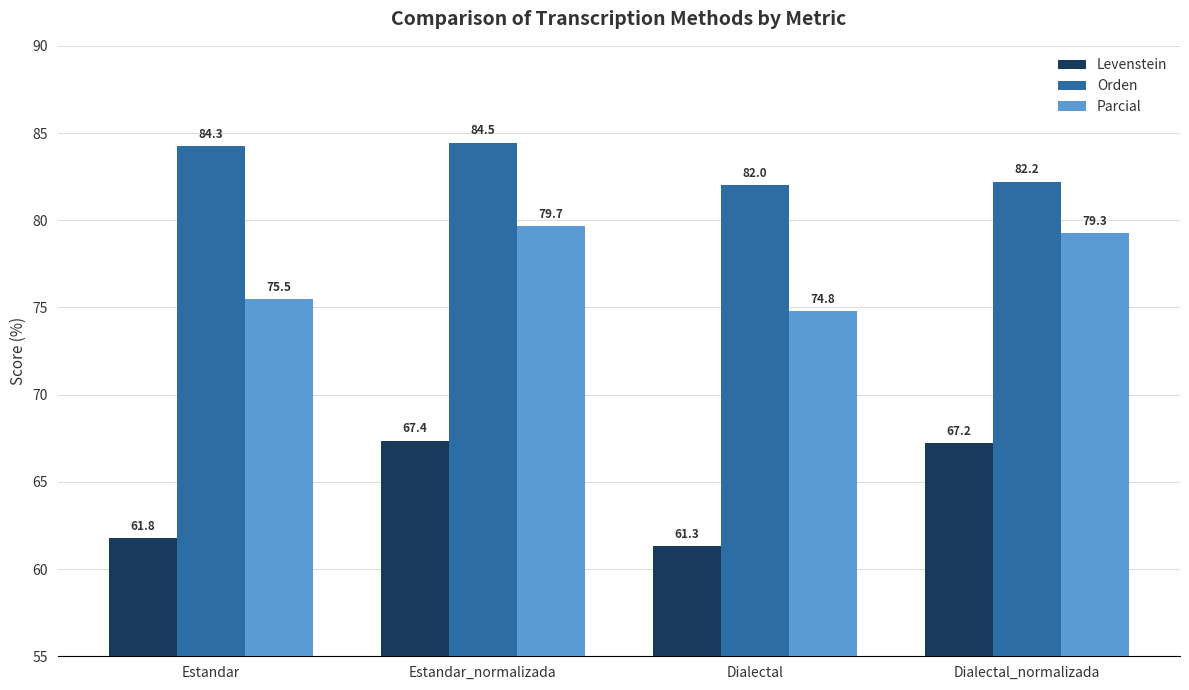

What is the sum of the Parcial values at Estandar and Estandar_normalizada?

155.1